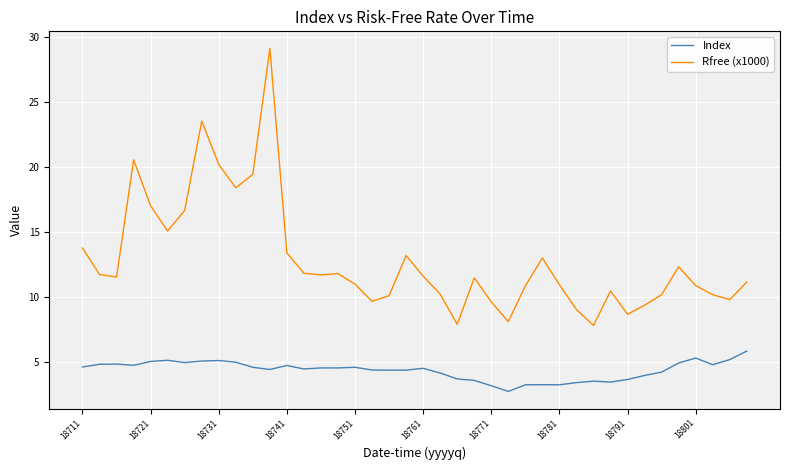

Rank the series by their average value, from highest to lowest.

Rfree (x1000), Index